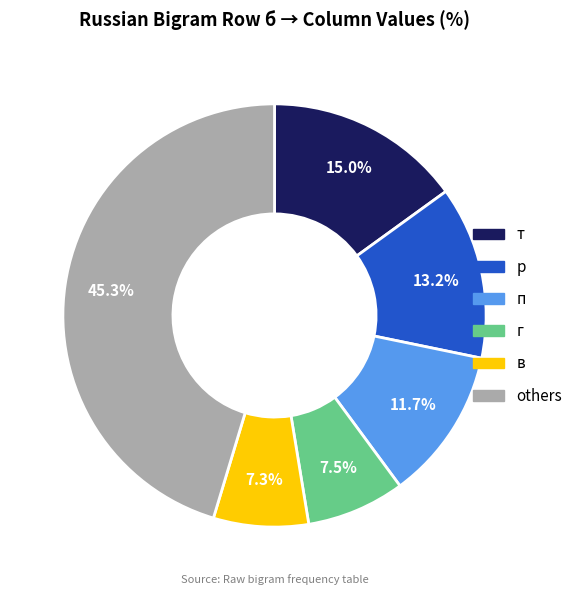

Is there any slice that represents more than half of the pie?

No